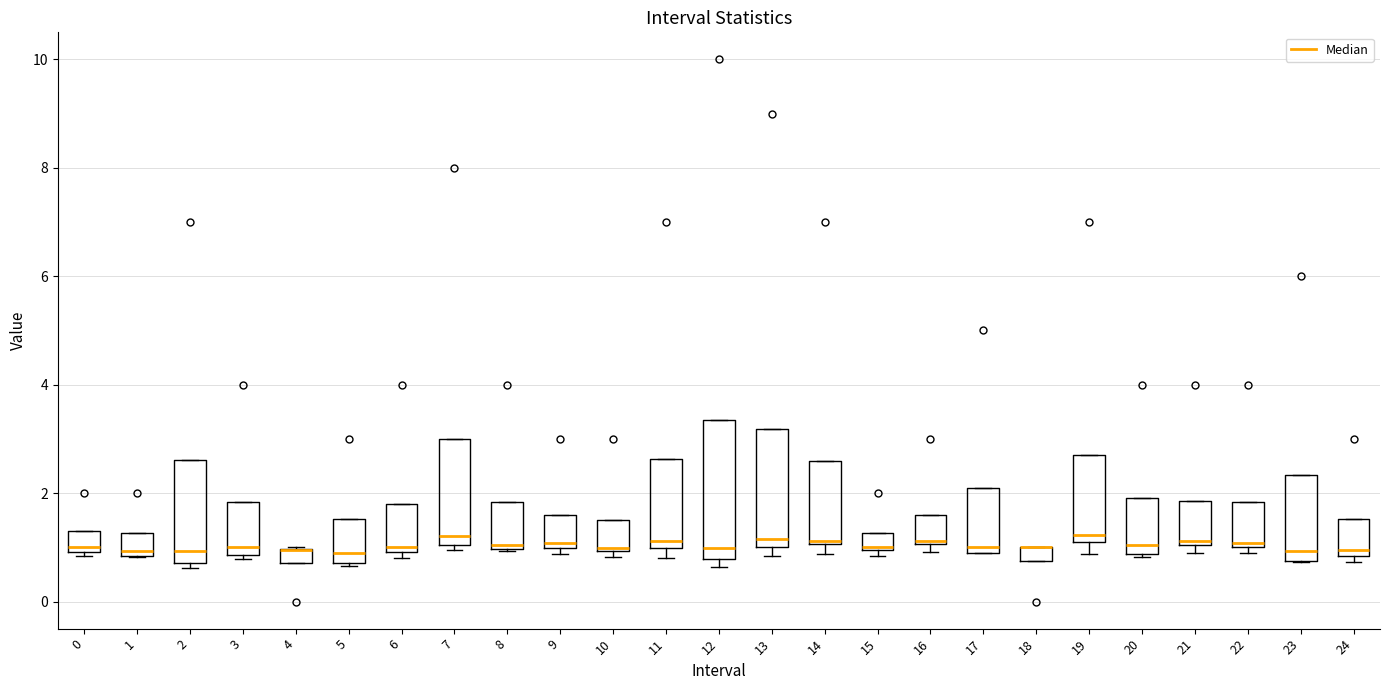

Comparing the boxes themselves (not the whiskers), which one is the tallest?

12